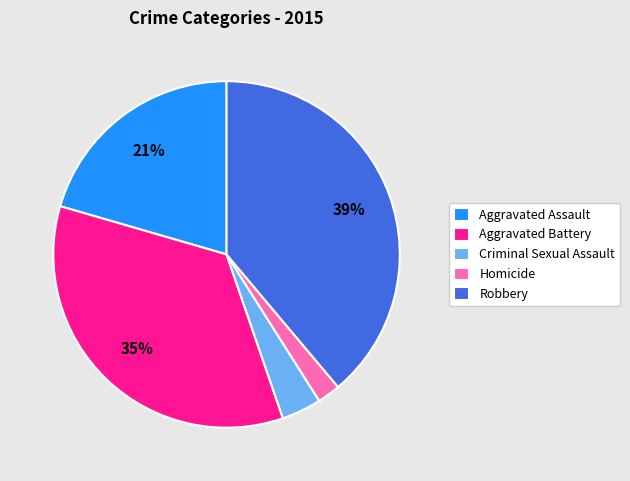

Combined, do Aggravated Battery and Homicide account for over 50%?

No